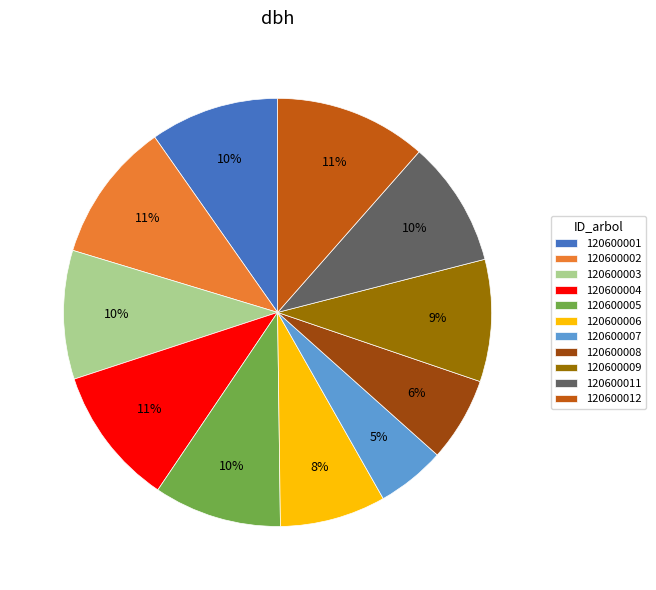

To the nearest percent, what is the average slice percentage?

9%